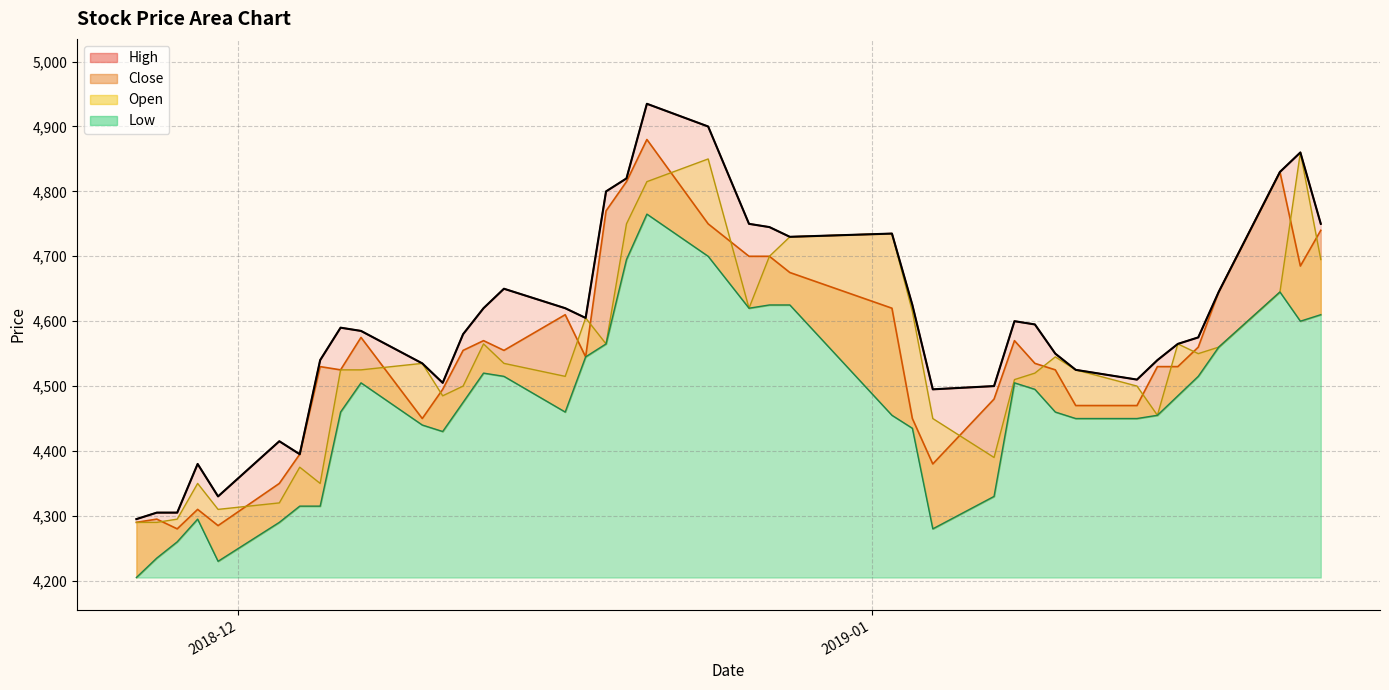

The value of Open at 31 is 2183. True or false?

False